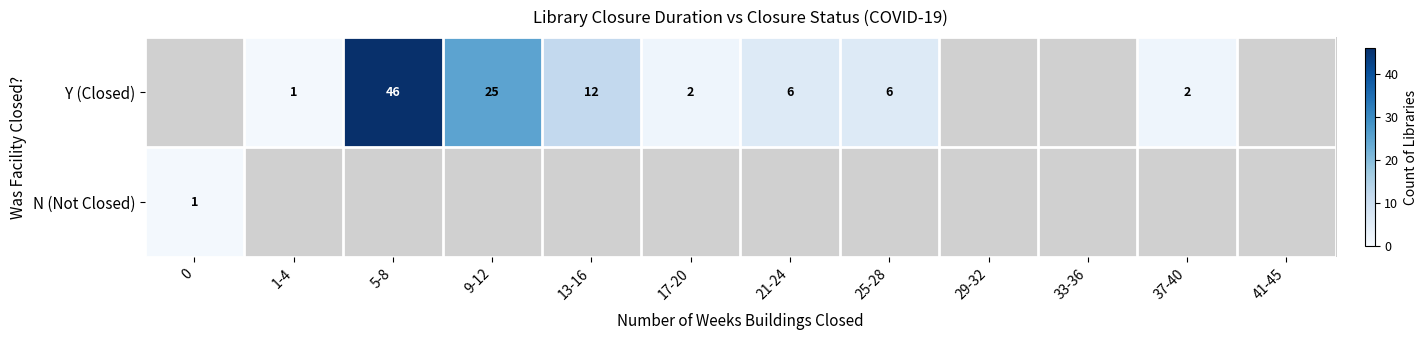

The N (Not Closed) series shows 1 at 0. True or false?

True